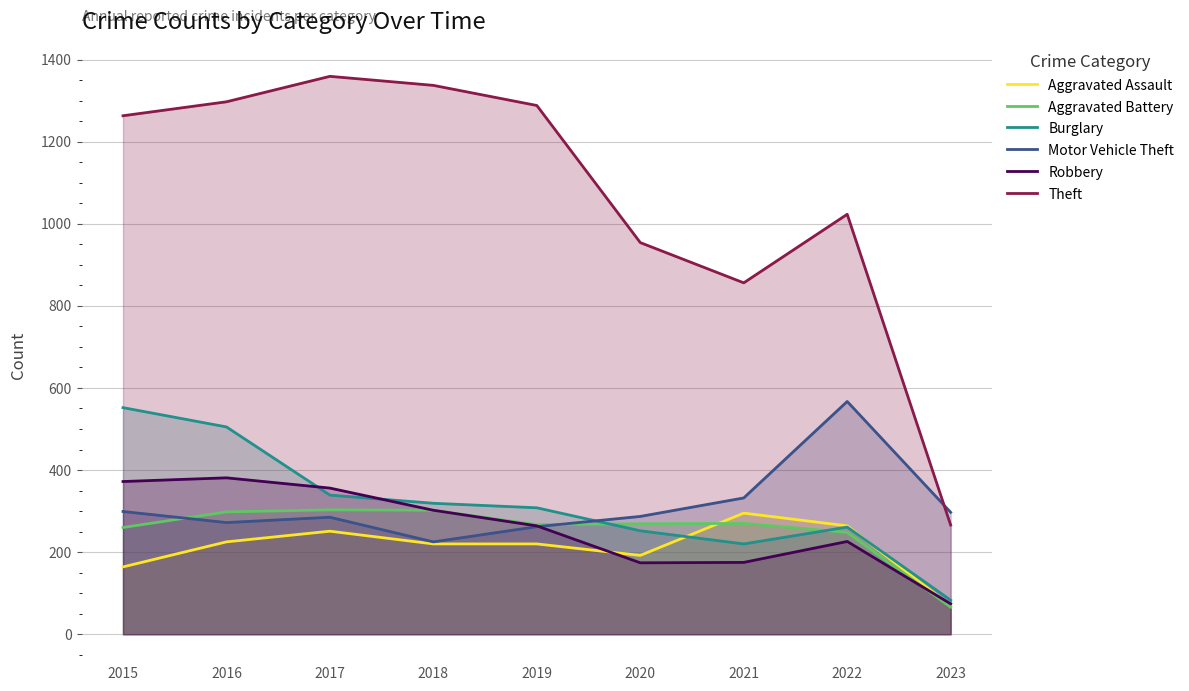

What is the difference between the maximum and minimum values in the Robbery series?

307